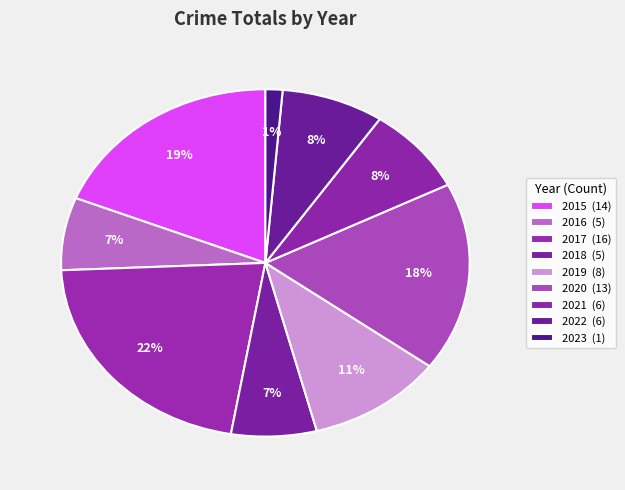

Combined, what portion of the pie is 2016 and 2022?

14.9%